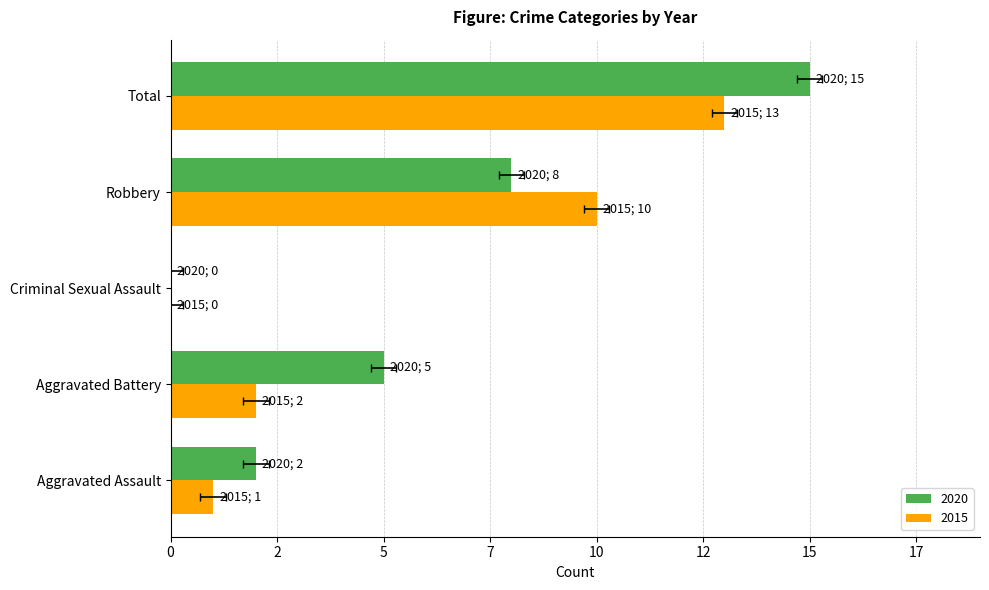

List the labels in order of 2020 value, largest first.

Total, Robbery, Aggravated Battery, Aggravated Assault, Criminal Sexual Assault